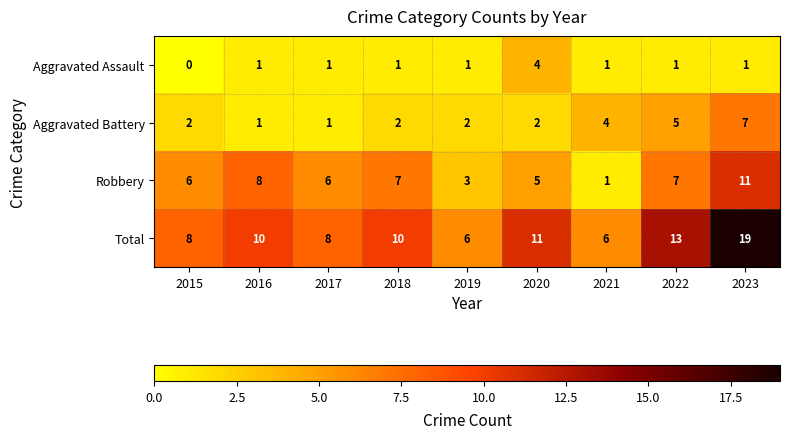

The Aggravated Assault series shows 1 at 2016. True or false?

True